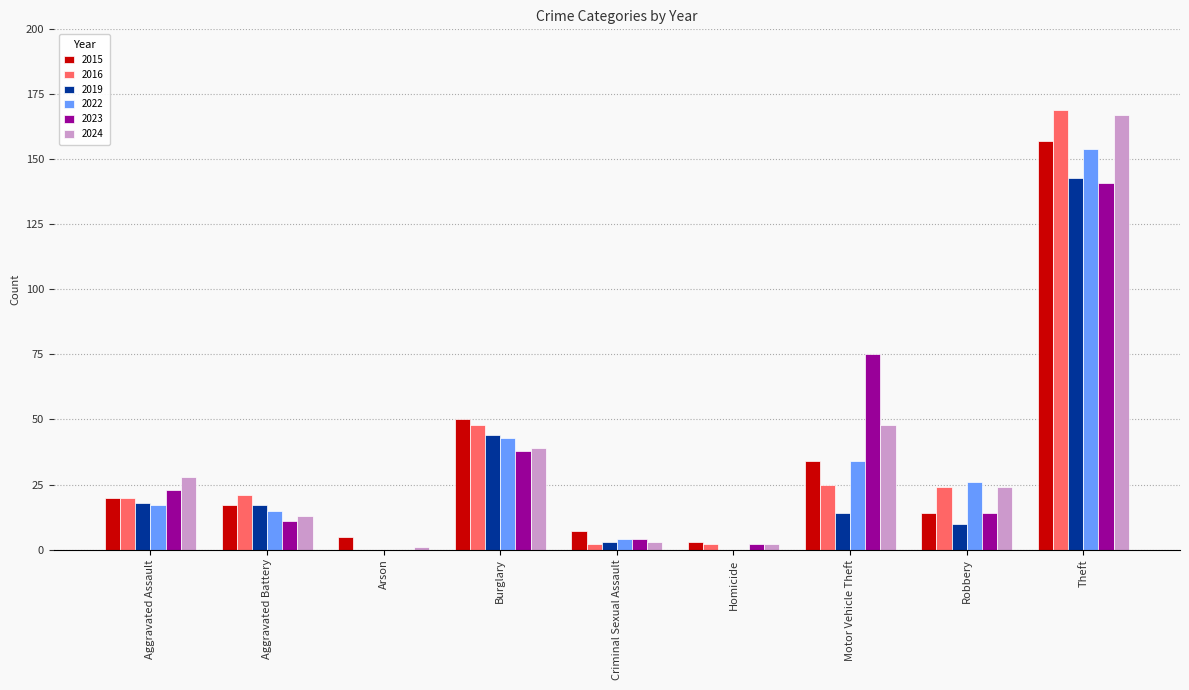

At which category is the sum across all series the highest?

Theft